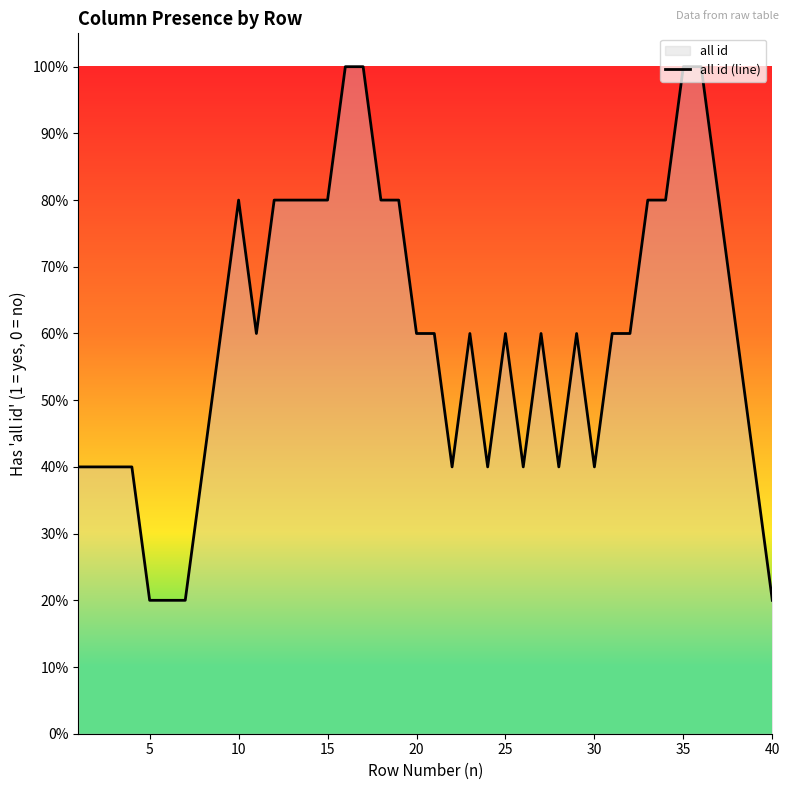

What is the minimum value shown in the chart?

0.2